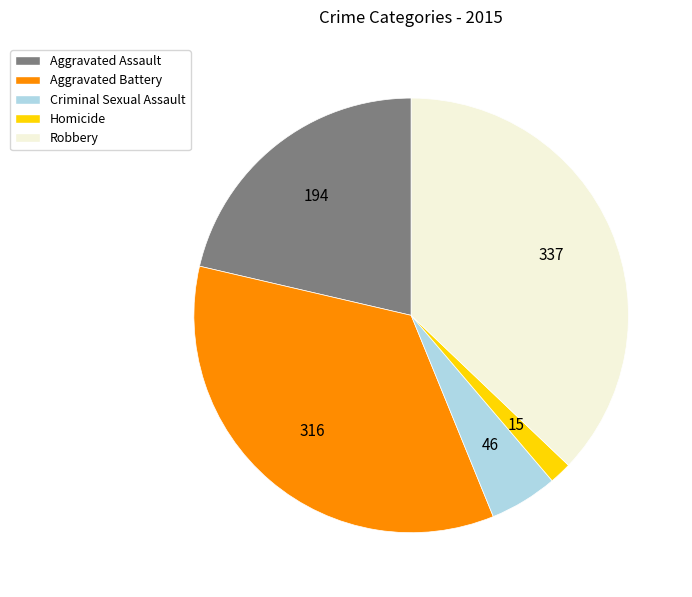

Which has a higher value, Robbery or Homicide?

Robbery